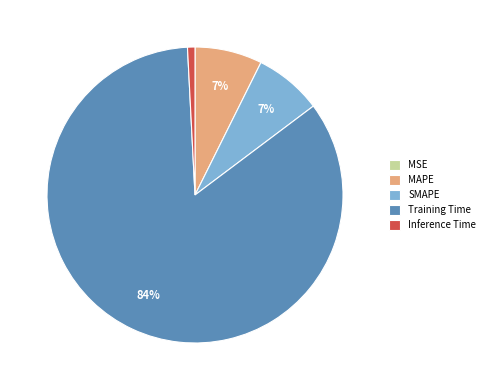

To the nearest percent, what portion does Inference Time represent?

1%